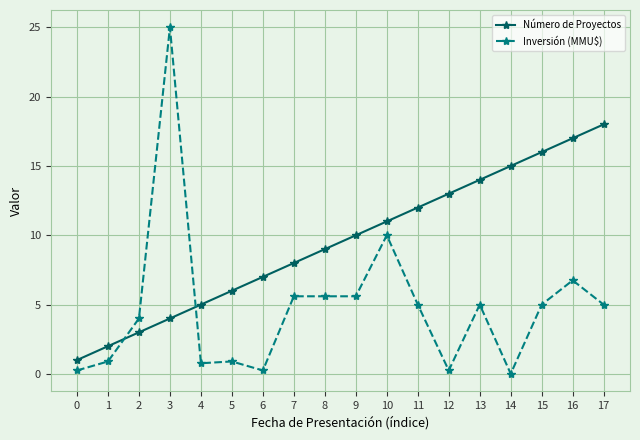

The Inversión (MMU$) series shows 13.5 at 10. True or false?

False